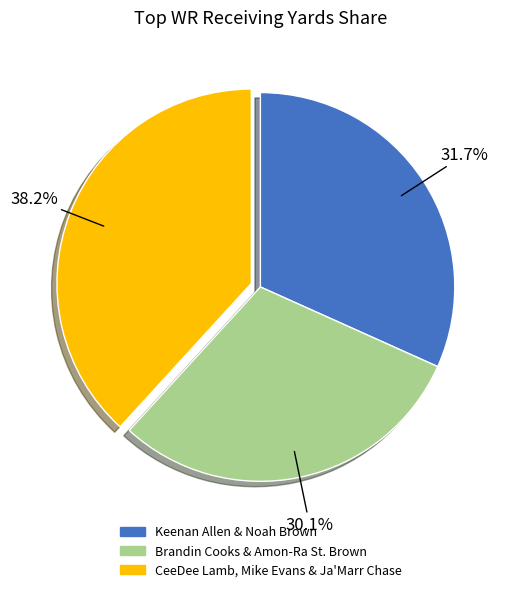

To the nearest percent, what is the difference between the largest and smallest slice percentages?

8%